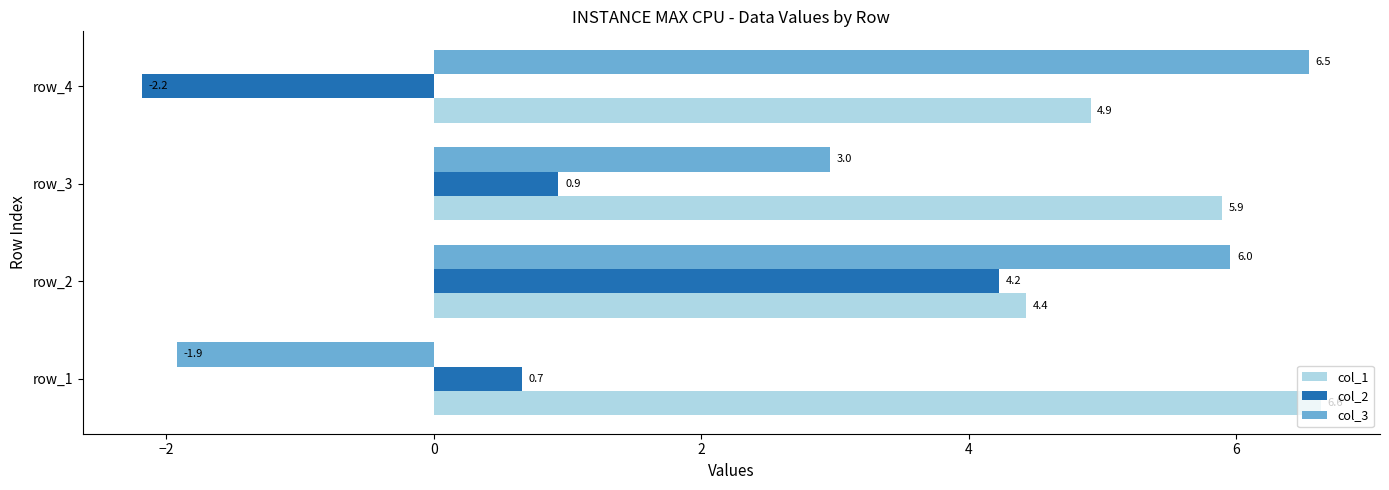

Rank the categories by col_1 value from highest to lowest.

row_1, row_3, row_4, row_2